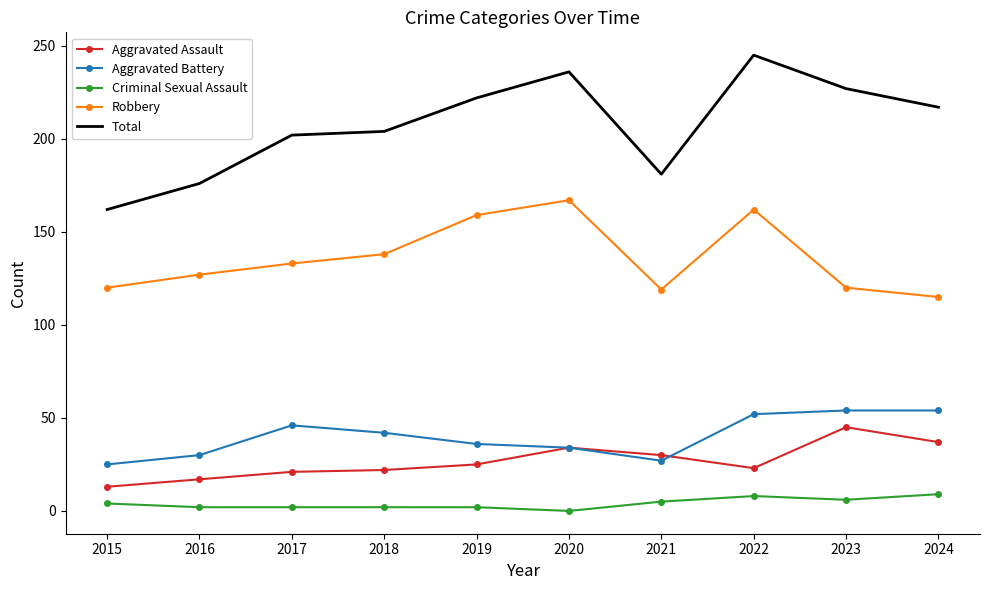

Which series has the largest range (max minus min)?

Total